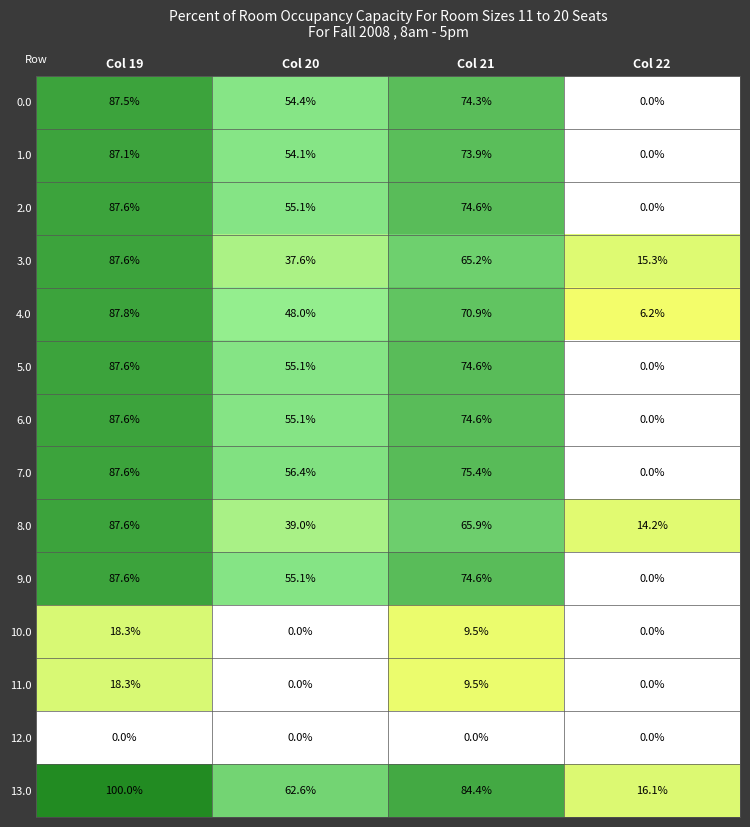

List the labels in order of 13.0 value, largest first.

Col 19, Col 21, Col 20, Col 22